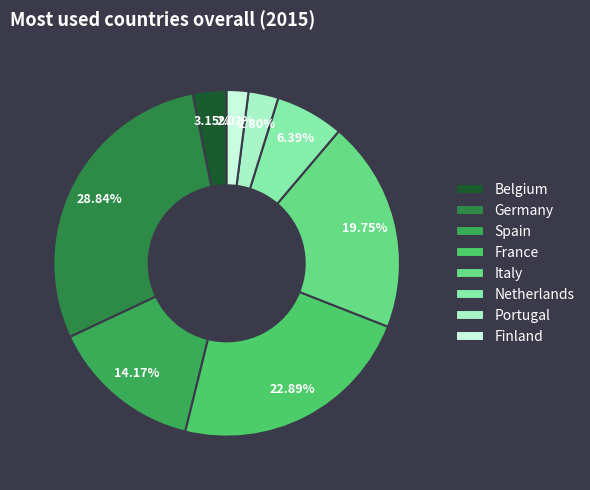

To the nearest percent, what is the average slice percentage?

12%